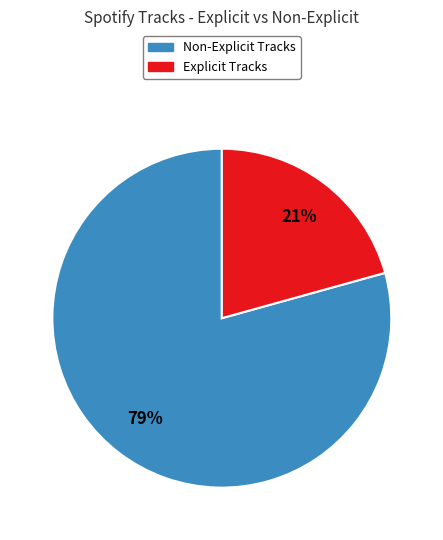

To the nearest percent, what is the average slice percentage?

50%